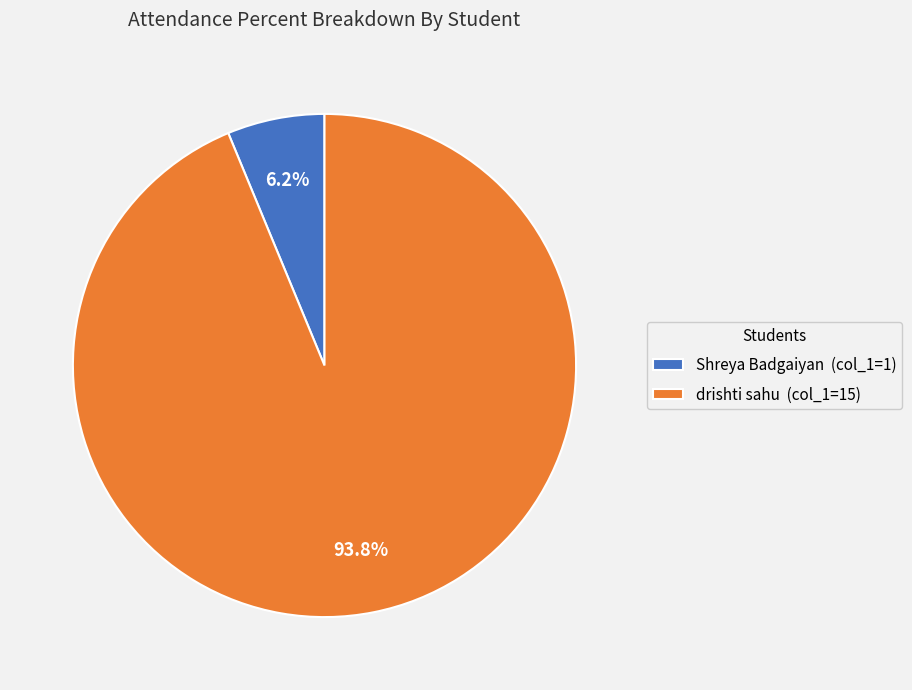

Which category has the biggest portion of the pie?

drishti sahu